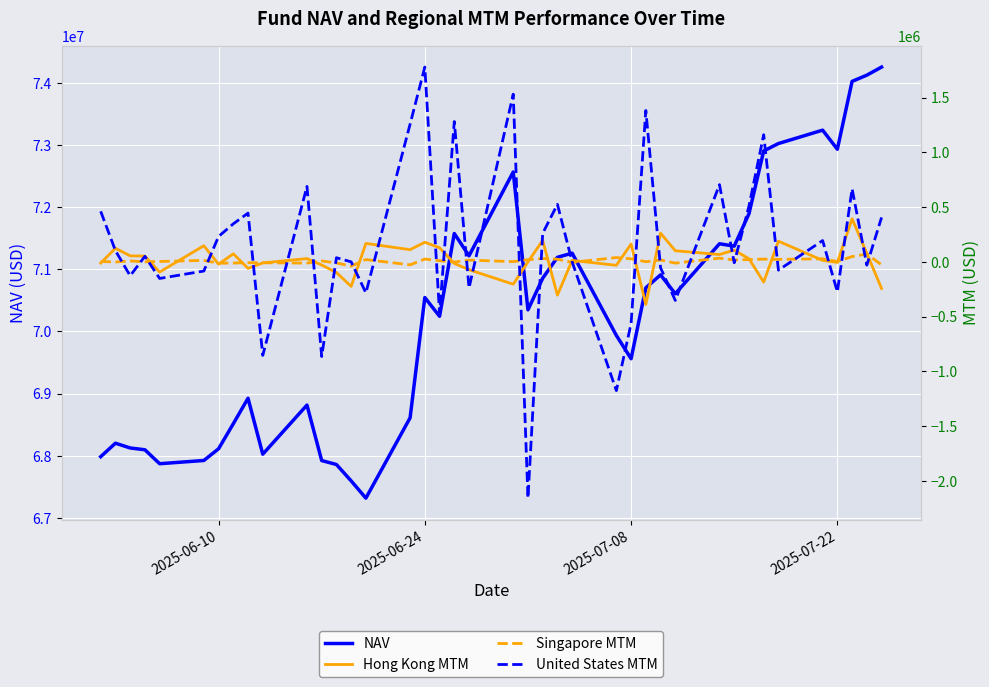

What is the minimum value for NAV?

67317823.8